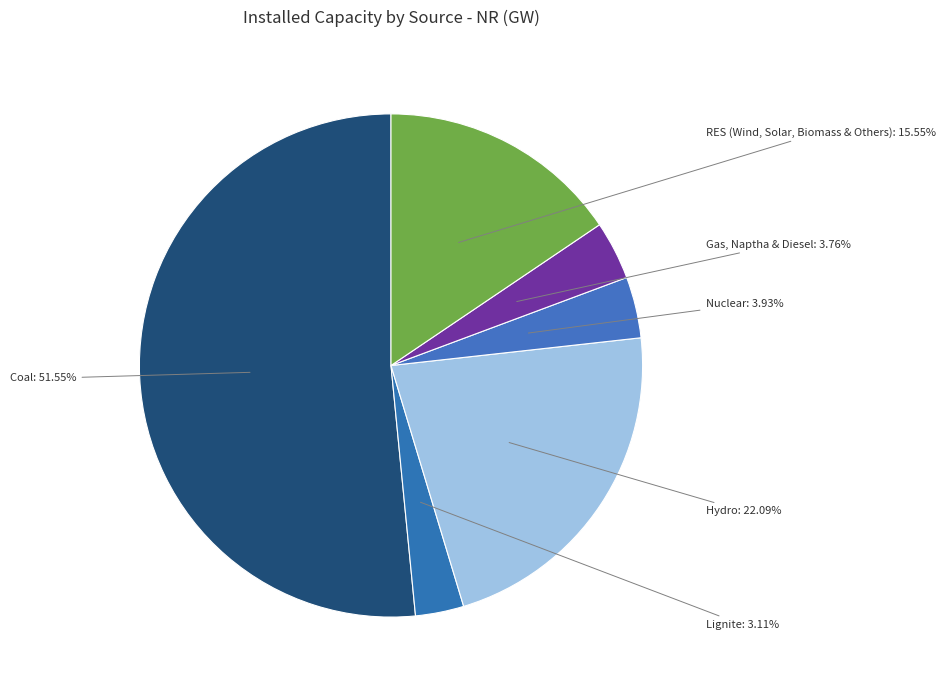

Approximately how many times larger is the value at Coal compared to Hydro?

2.3